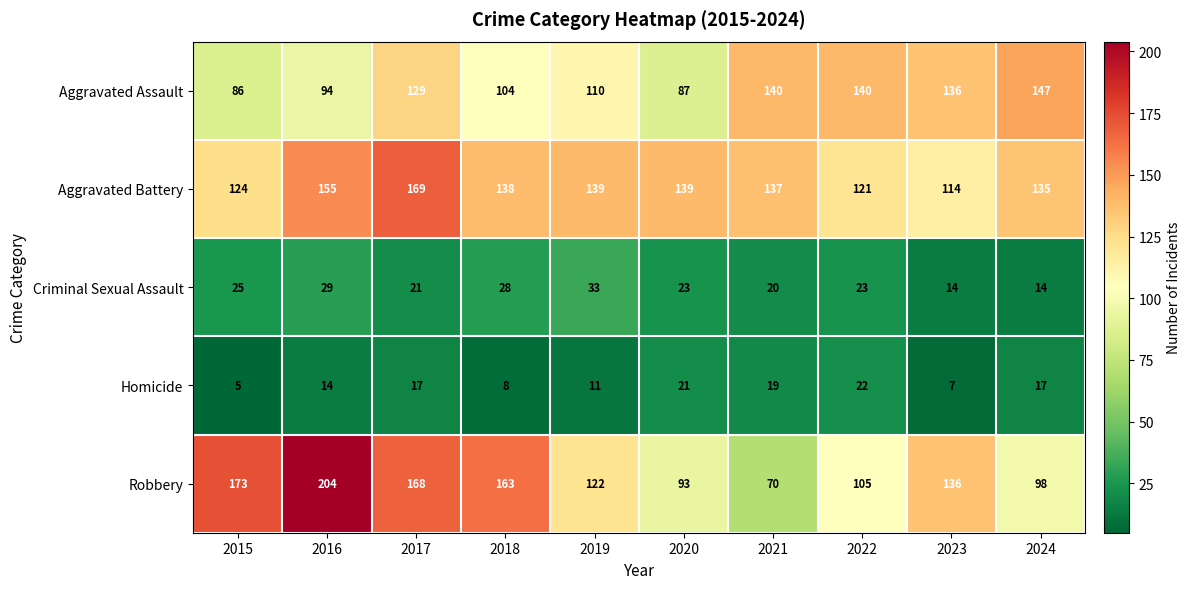

At which category is the sum across all series the highest?

2017